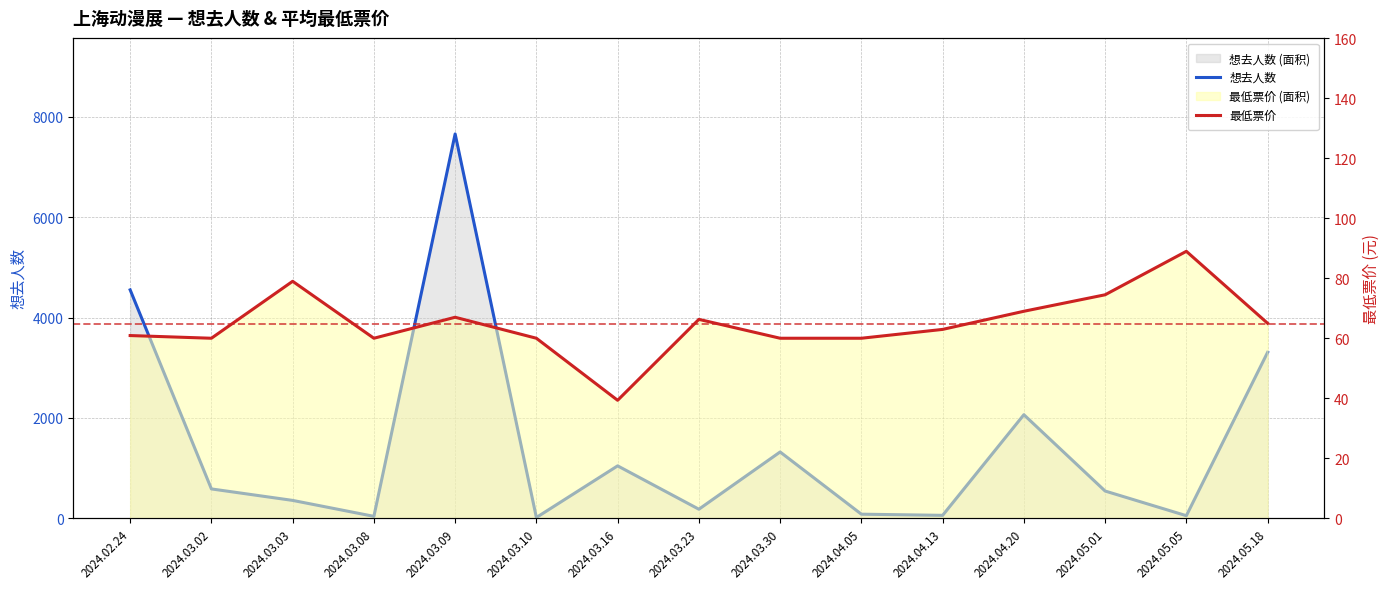

At how many categories does at least one series exceed 5986?

1